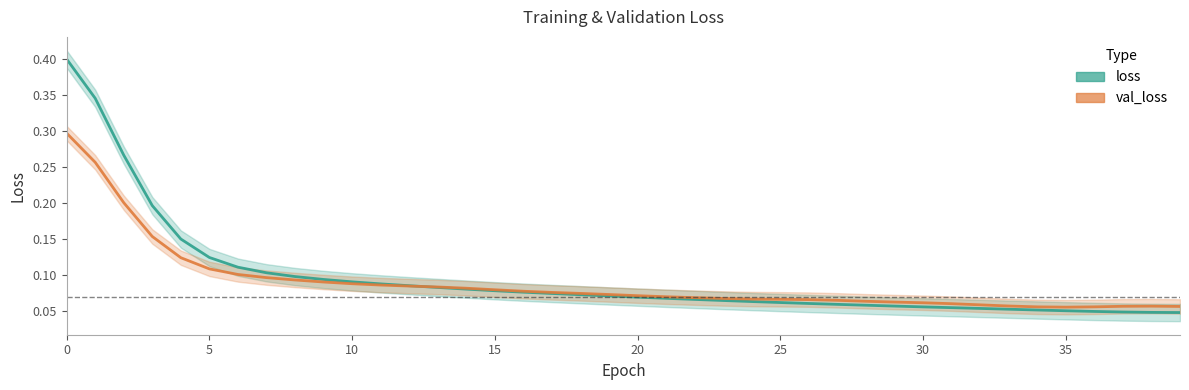

At which category does val_loss_line reach its first local valley?

35